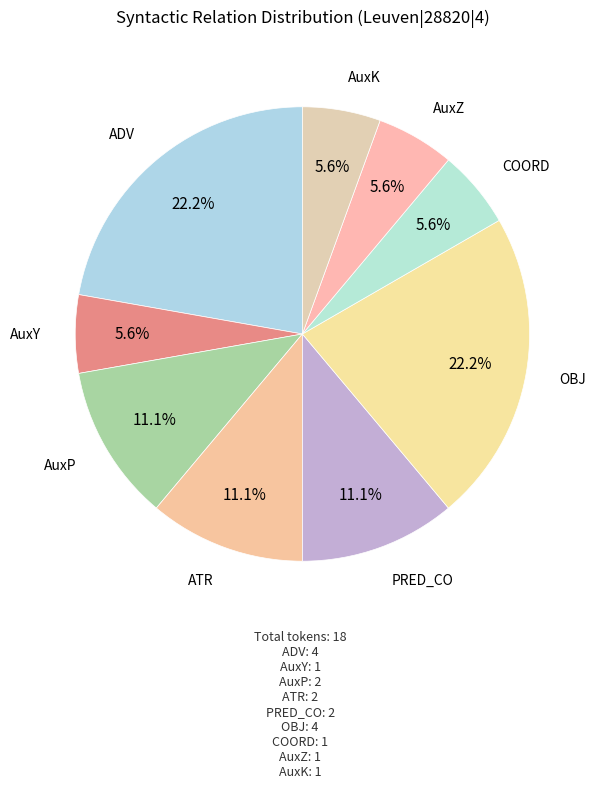

To the nearest percent, what is the difference between the largest and smallest slice percentages?

17%